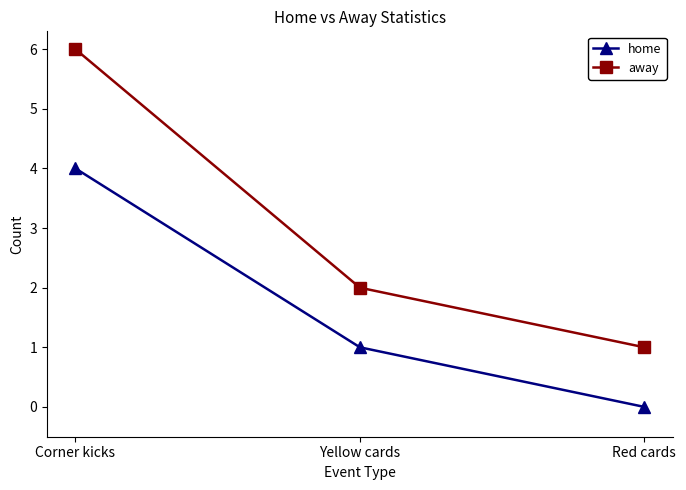

Is the value of away at Yellow cards greater than the value of home at Red cards?

Yes